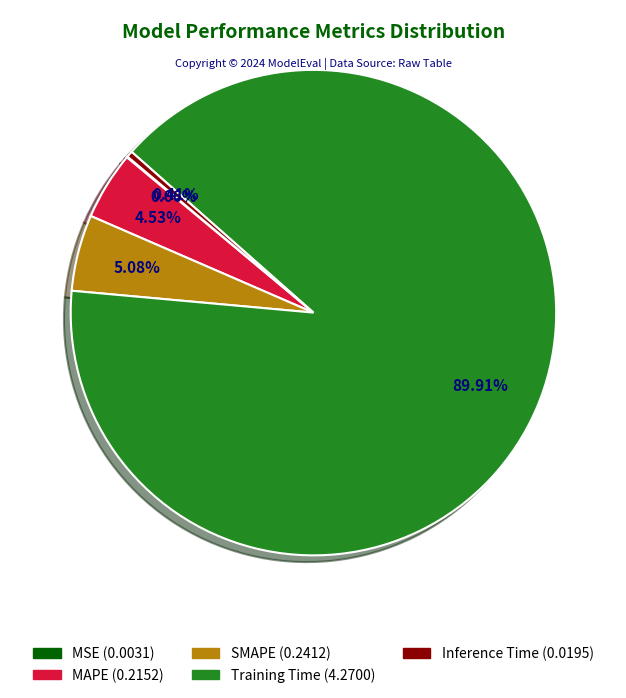

Is the sum of MAPE and Inference Time greater than half?

No